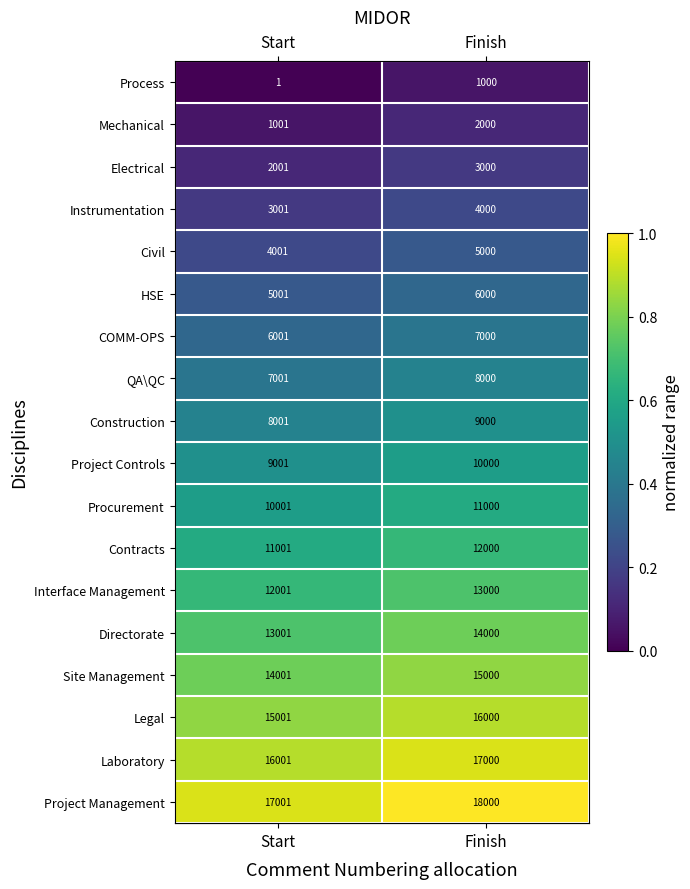

Which series has the largest total across all categories?

Project Management